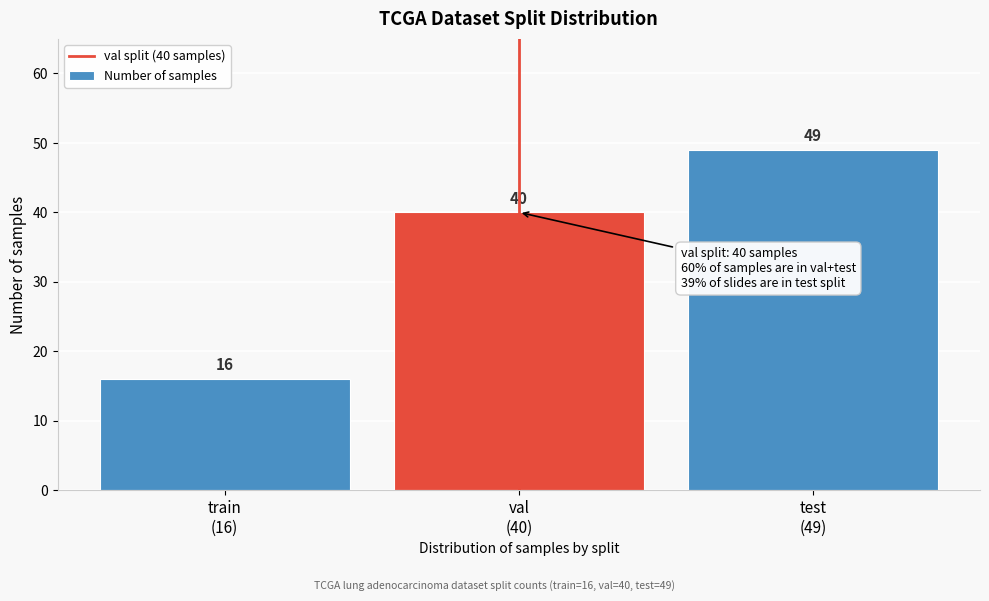

Reading left to right, what are all the values shown in this chart?

16	40	49